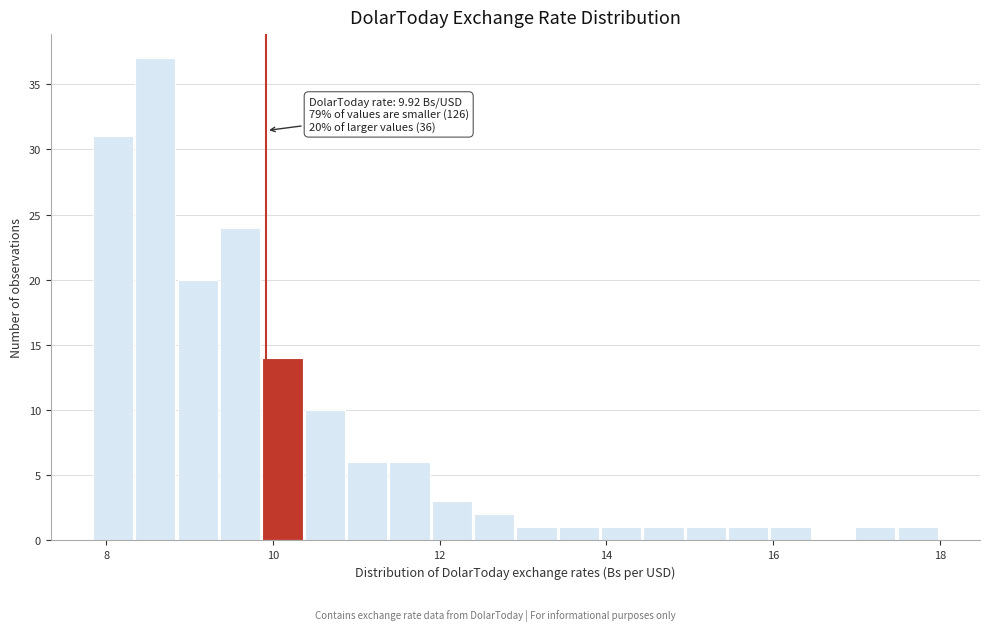

Read against the x-axis, roughly where is the centre of the tallest bar?

8.6